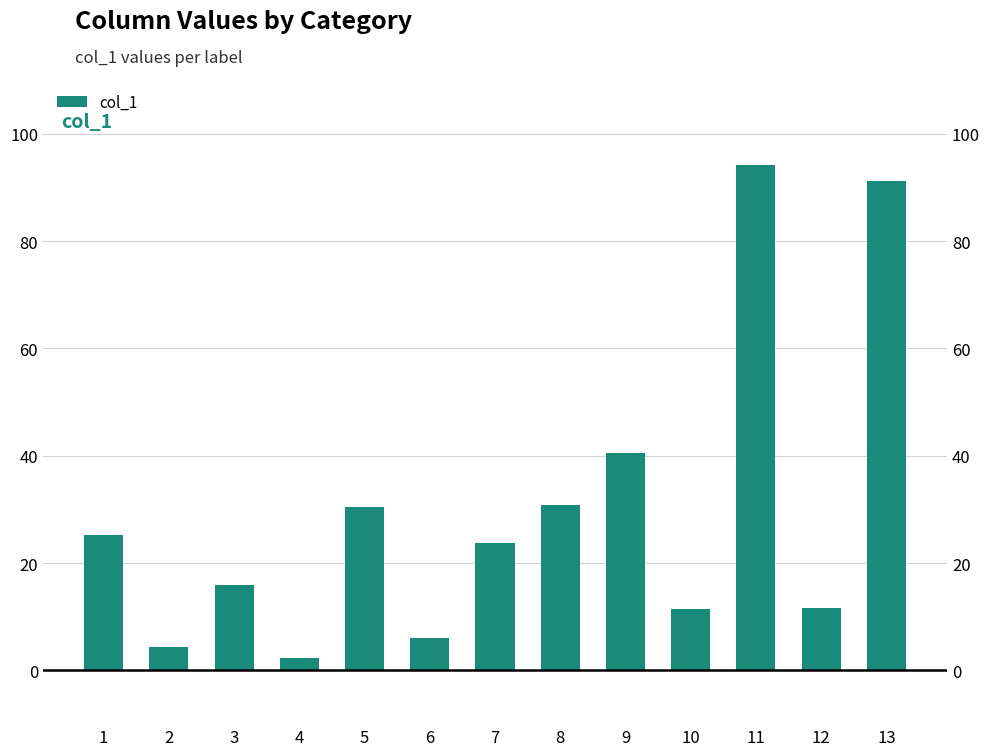

Reading left to right, transcribe all the data shown in this chart.

1=25.3	2=4.3	3=15.9	4=2.3	5=30.5	6=6.0	7=23.7	8=30.9	9=40.5	10=11.4	11=94.1	12=11.6	13=91.1